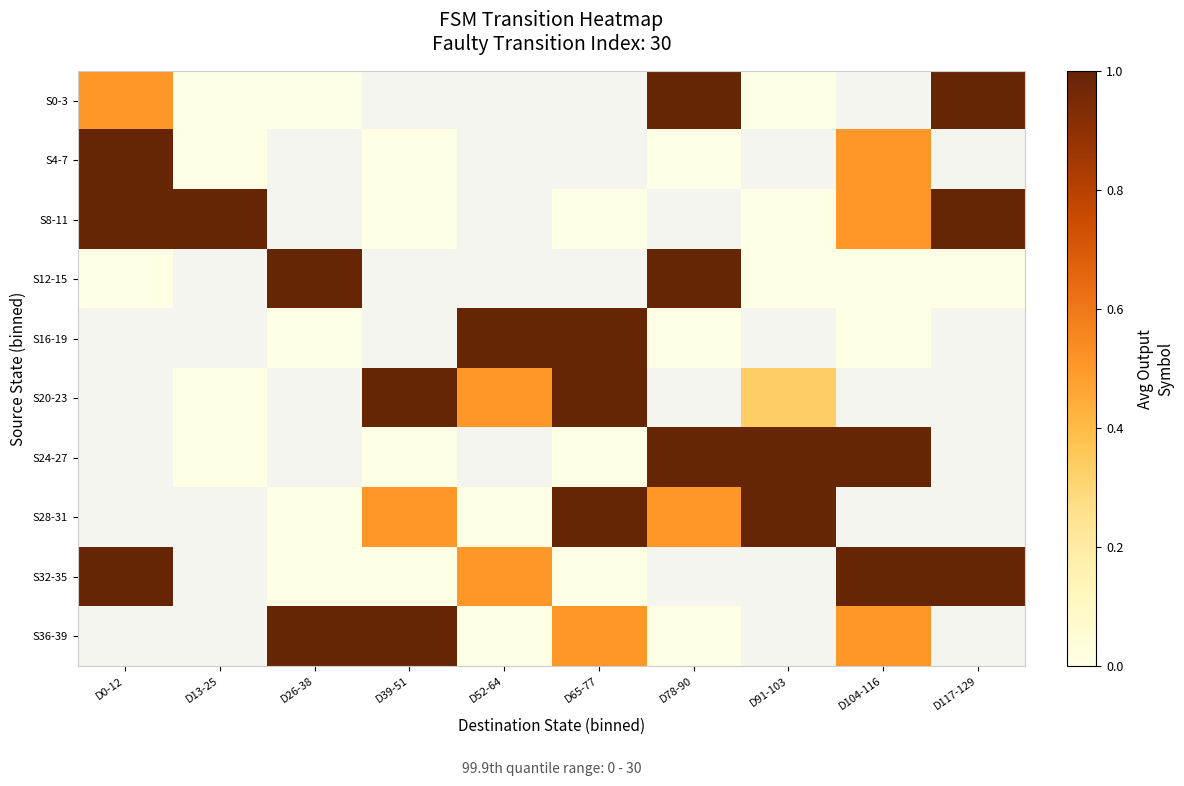

Where does the S36-39 series first go above 0?

D26-38